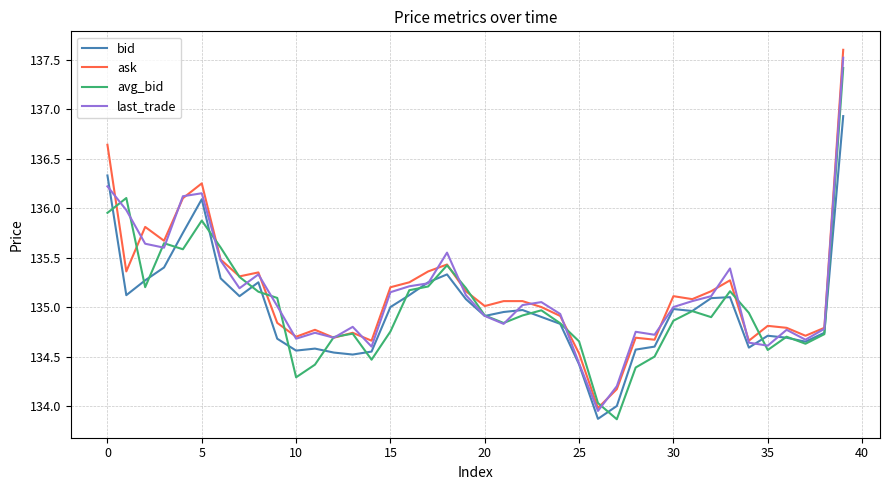

What is the maximum value for avg_bid?

137.4